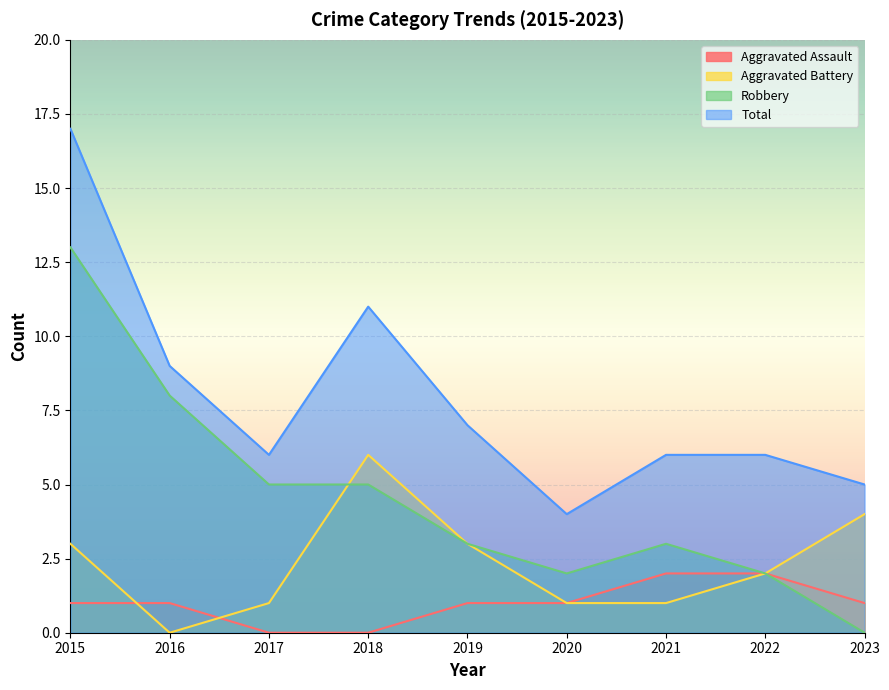

What is the sum of all Aggravated Battery values?

21